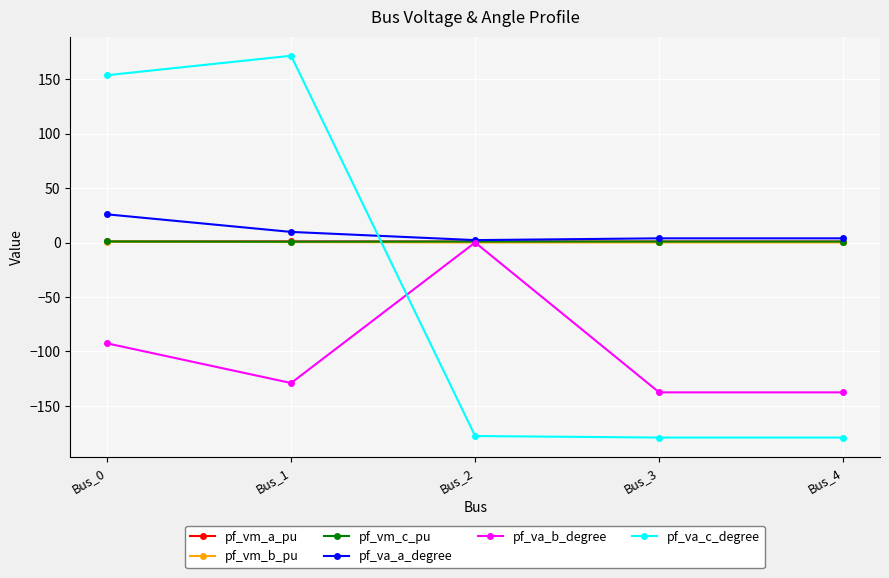

What is the difference between the highest and lowest values at Bus_3?

183.0